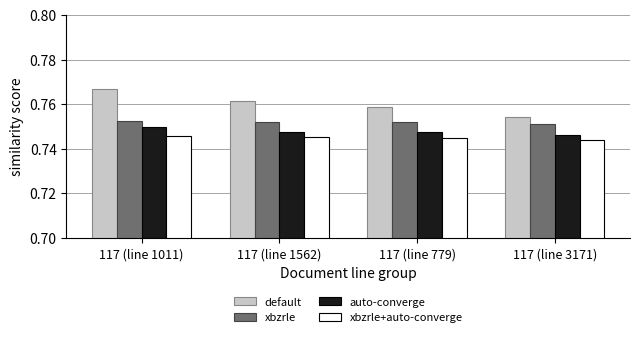

What are all the series names shown in the legend?

default, xbzrle, auto-converge, xbzrle+auto-converge